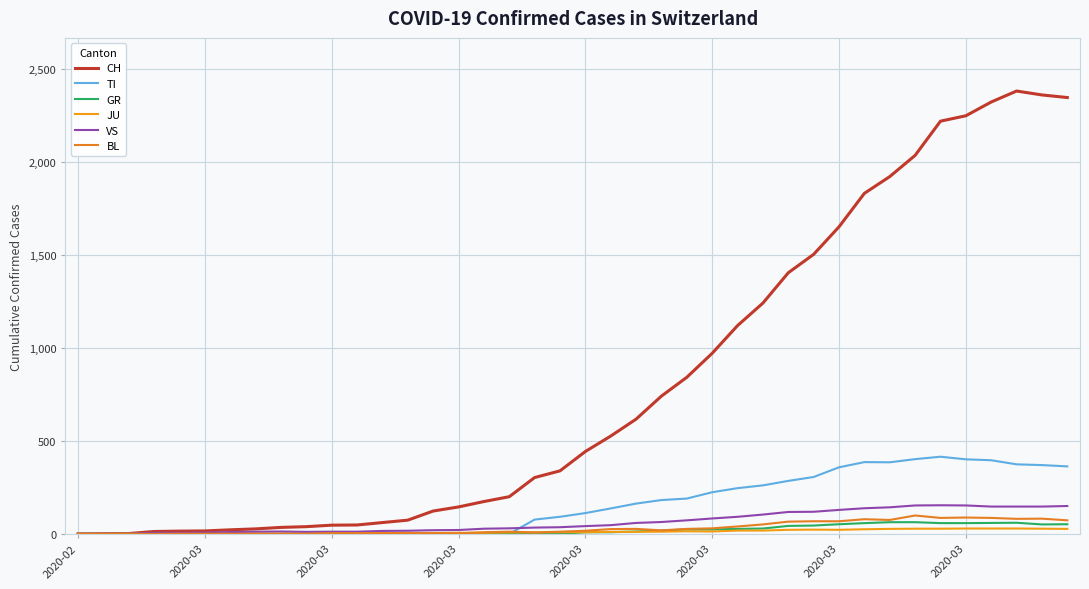

How many lines are shown in the chart?

6